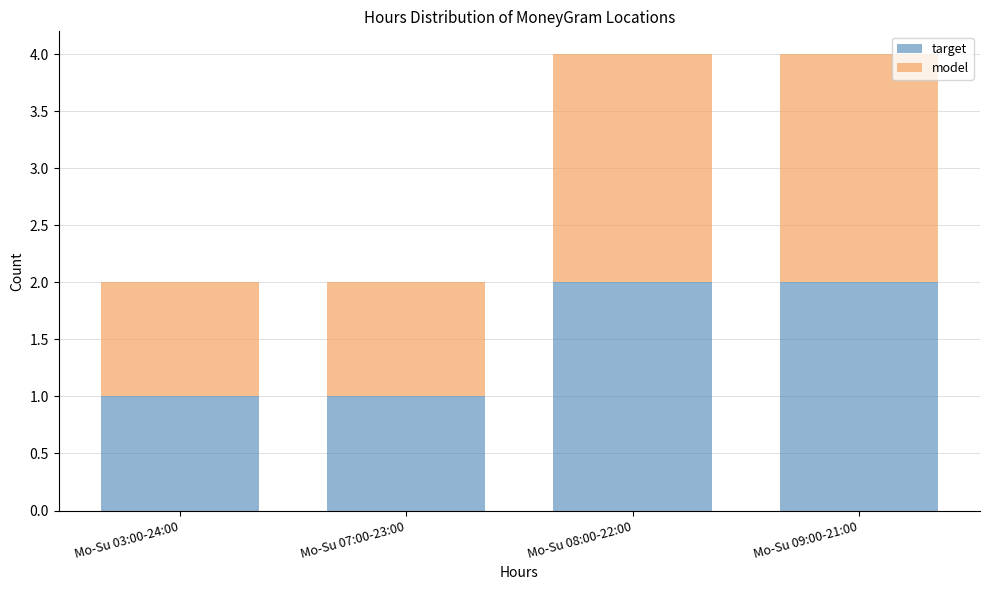

Reading right to left, list the values for the target series.

2	2	1	1